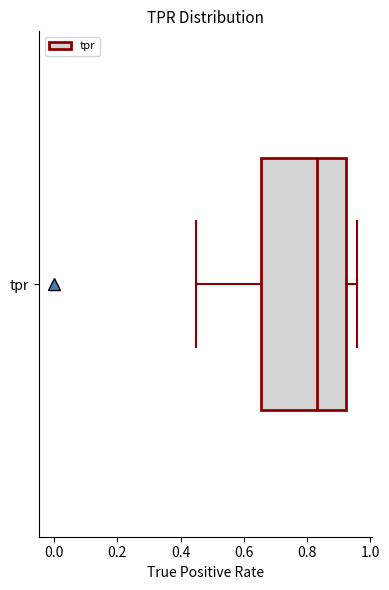

Read this box plot against the x-axis: the position of the median line, the range covered by the box, and the ends of both whiskers. The values are not printed on the chart, so give them approximately, as read against the axis.

median 0.84, box 0.66 to 0.92, whiskers 0.44 to 0.96